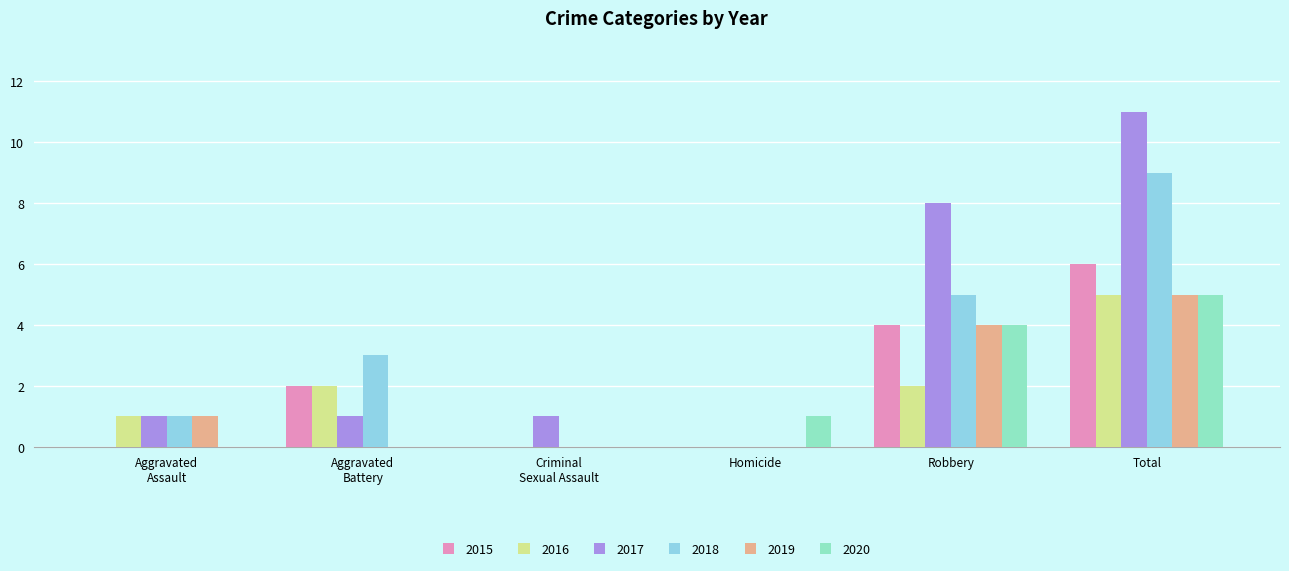

What is the highest value of the 2017 series?

11